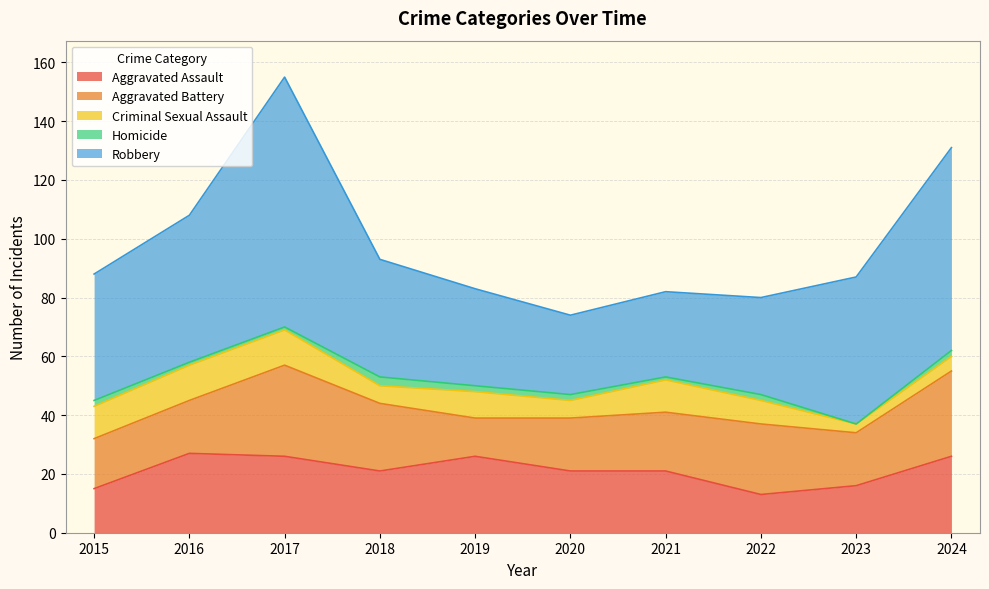

Reading left to right, list all the values displayed in this chart.

Aggravated Assault: 15	27	26	21	26	21	21	13	16	26
Aggravated Battery: 17	18	31	23	13	18	20	24	18	29
Criminal Sexual Assault: 11	12	12	6	9	6	11	8	3	5
Homicide: 2	1	1	3	2	2	1	2	0	2
Robbery: 43	50	85	40	33	27	29	33	50	69